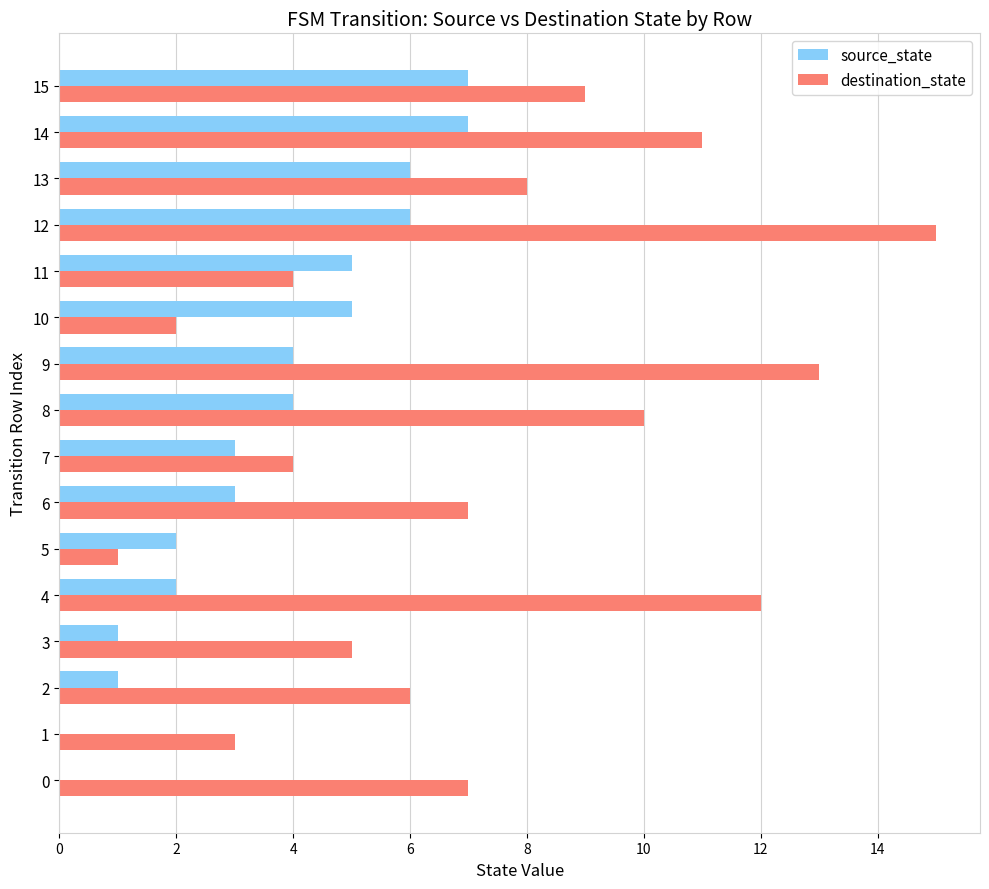

The destination_state series shows 5 at 13. True or false?

False